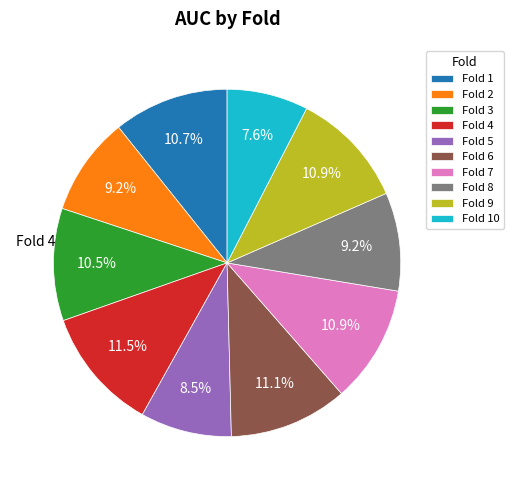

The Fold 3 slice represents 2% of the pie. True or false?

False